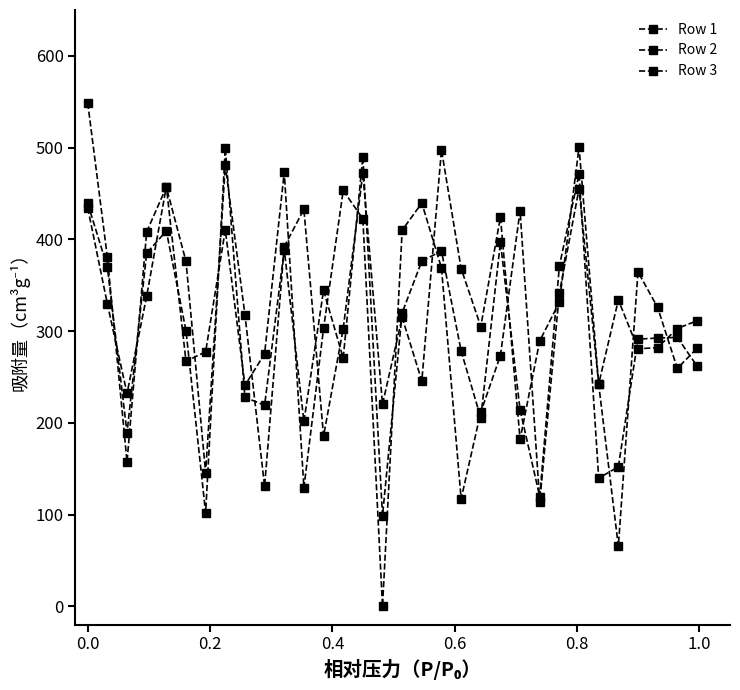

How many lines are shown in the chart?

3